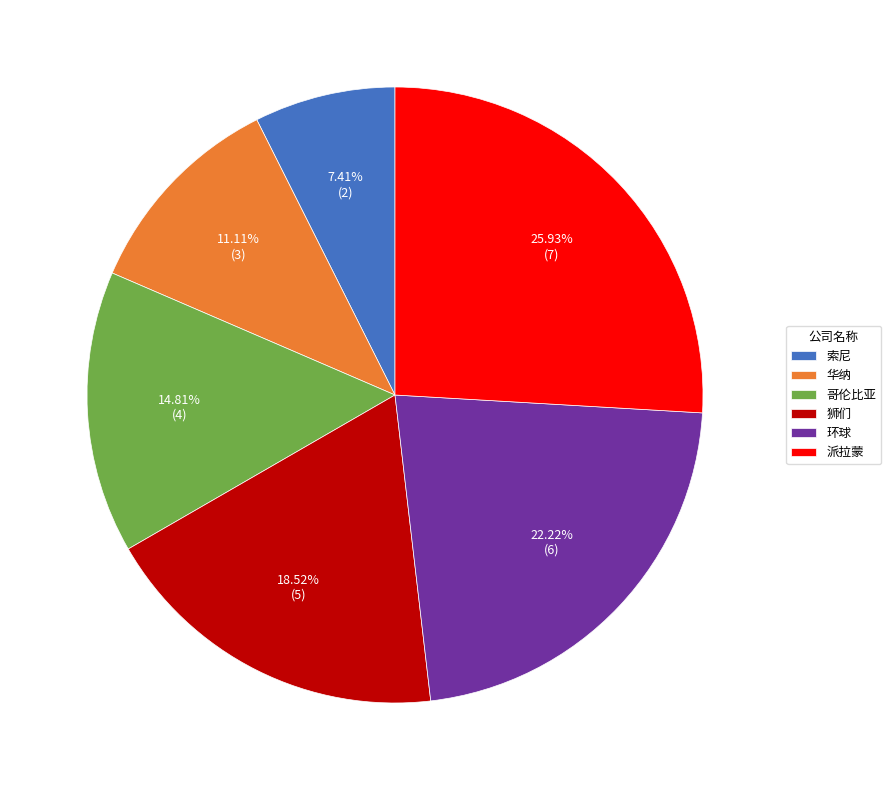

To the nearest percent, what is the combined percentage of 索尼 and 狮们?

26%